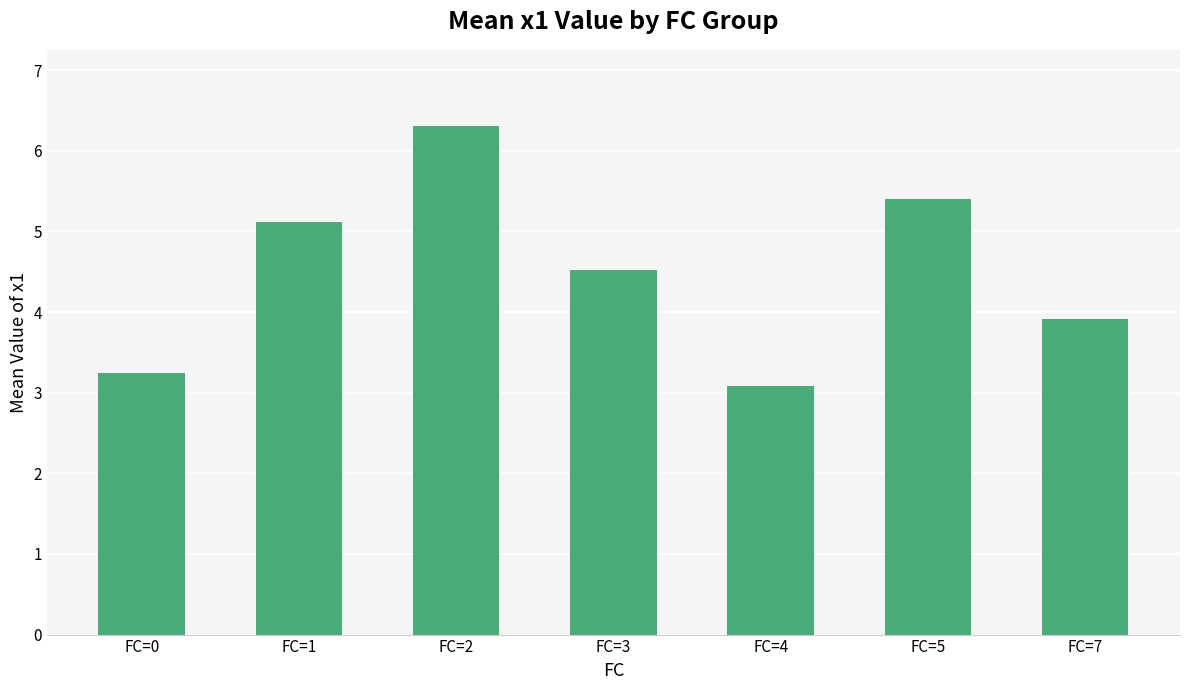

Where does the data first go above 4?

FC=1